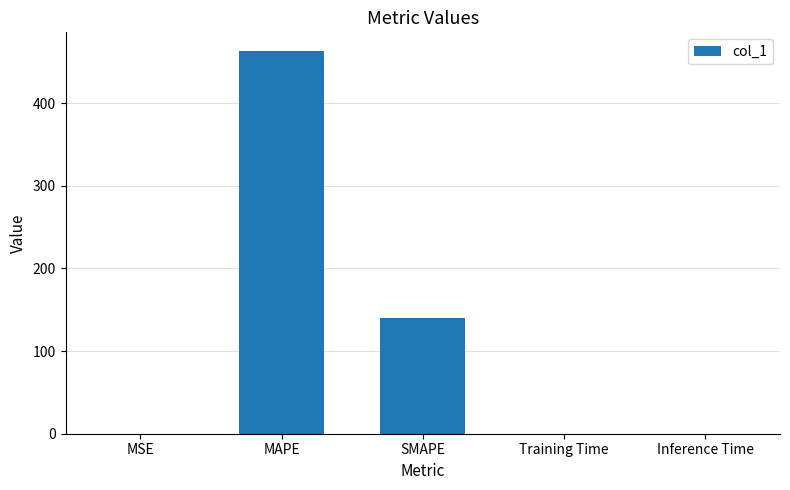

What is the maximum value shown in the chart?

462.6